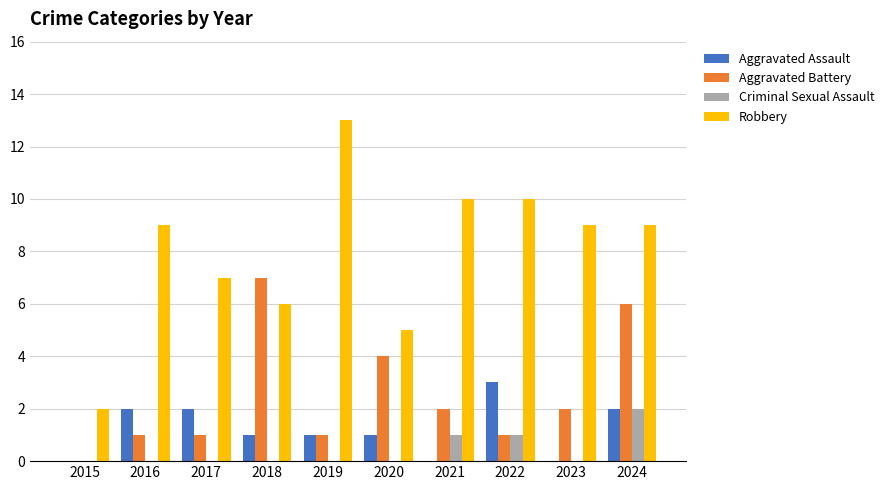

At which category is the sum across all series the highest?

2024